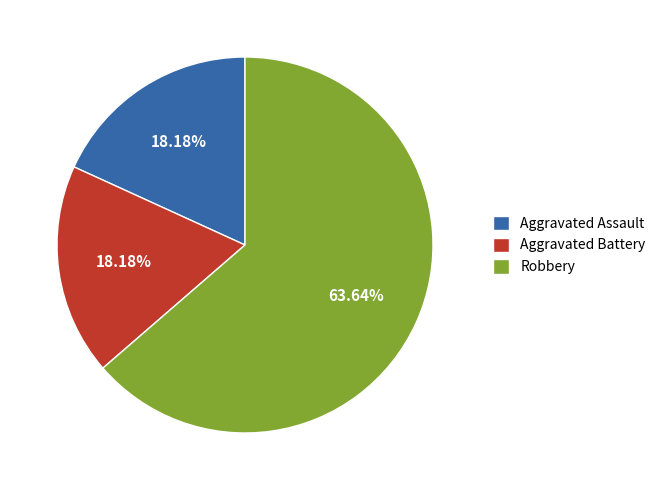

To the nearest percent, what is the difference between the largest and smallest slice percentages?

45%